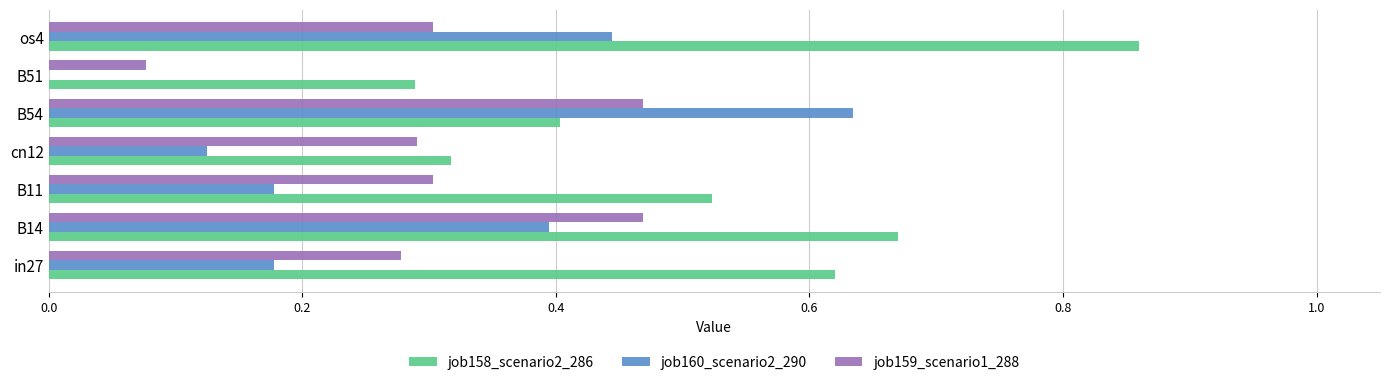

Which category has the highest value across all series?

os4